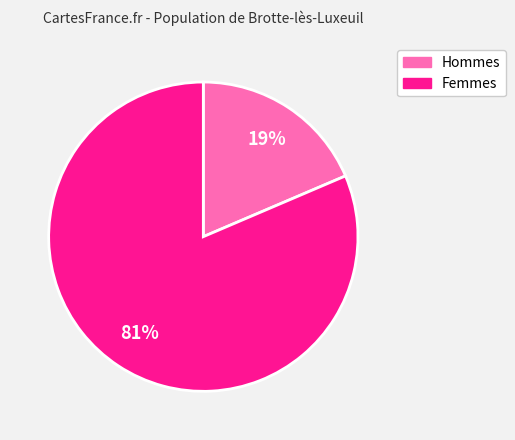

To the nearest percent, what is the average slice percentage?

50%